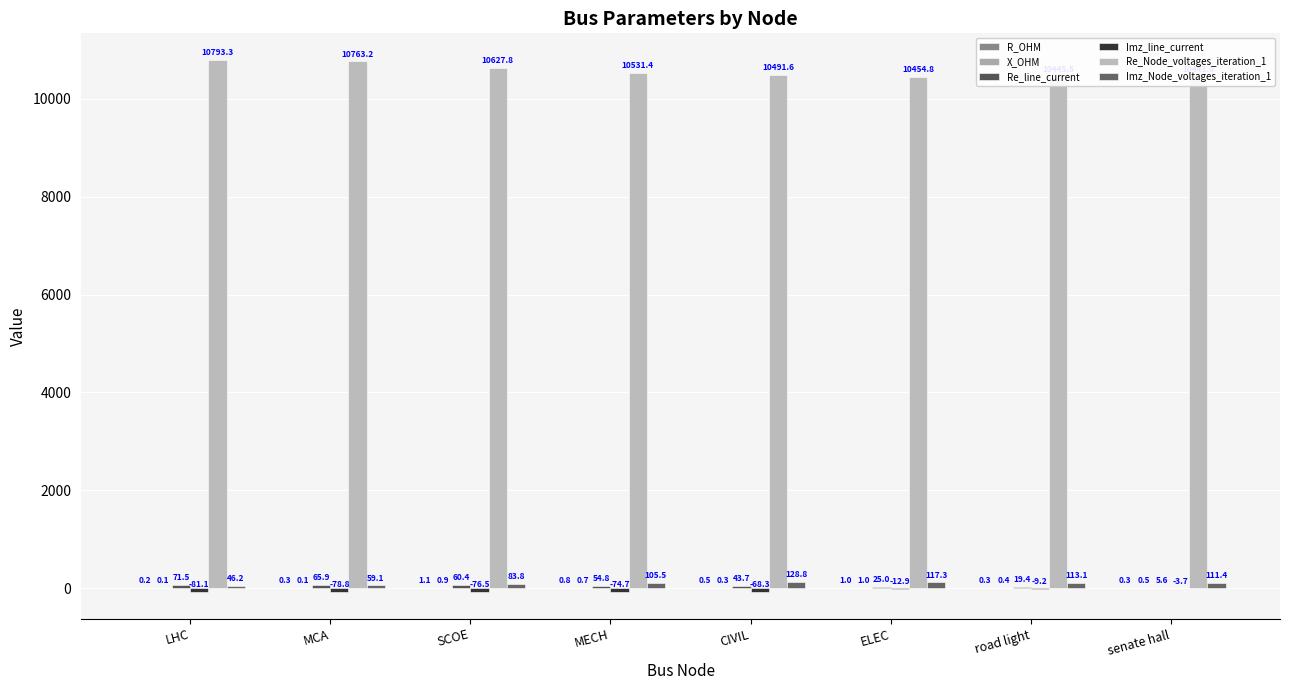

What is the total value across all series at SCOE?

10697.4